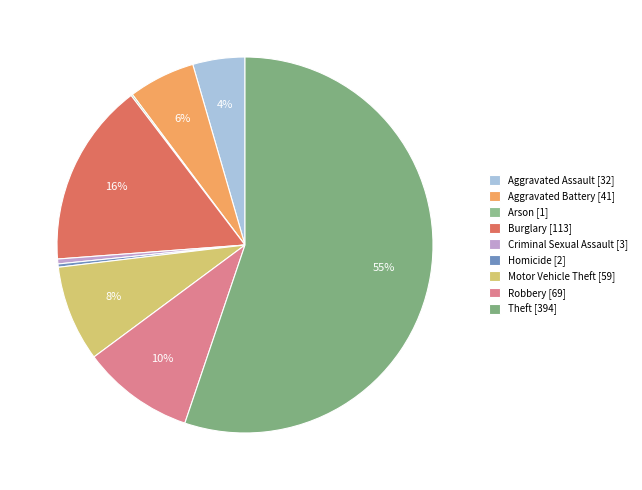

Which has a higher value, Aggravated Assault or Homicide?

Aggravated Assault